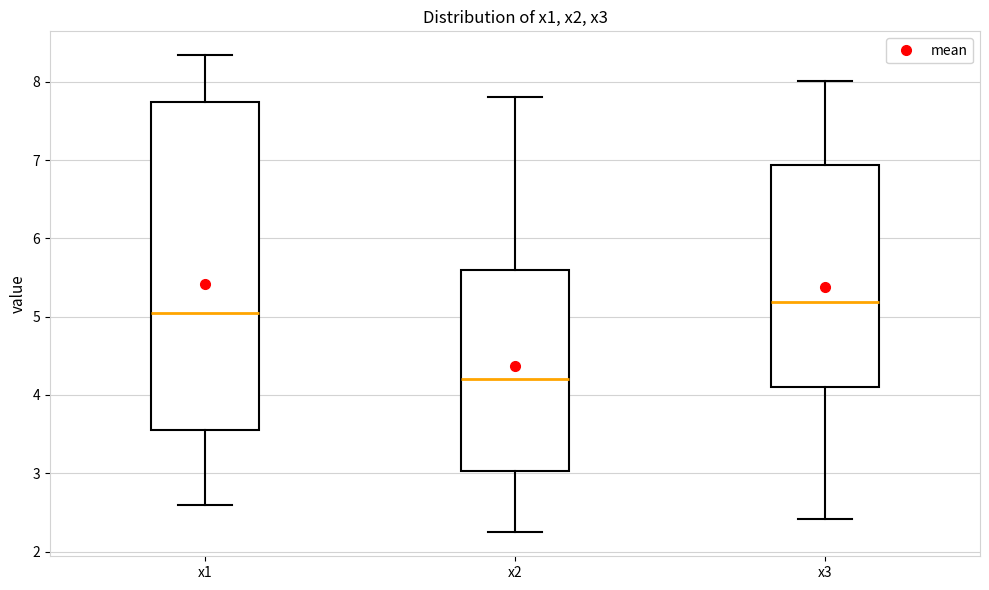

Reading left to right, read every box against the y-axis: the position of its median line, the range the box covers, and the ends of its whiskers. The values are not printed on the chart, so give them approximately, as read against the axis.

x1: median 5.0, box 3.6 to 7.7, whiskers 2.6 to 8.3
x2: median 4.2, box 3.0 to 5.6, whiskers 2.2 to 7.8
x3: median 5.2, box 4.1 to 6.9, whiskers 2.4 to 8.0